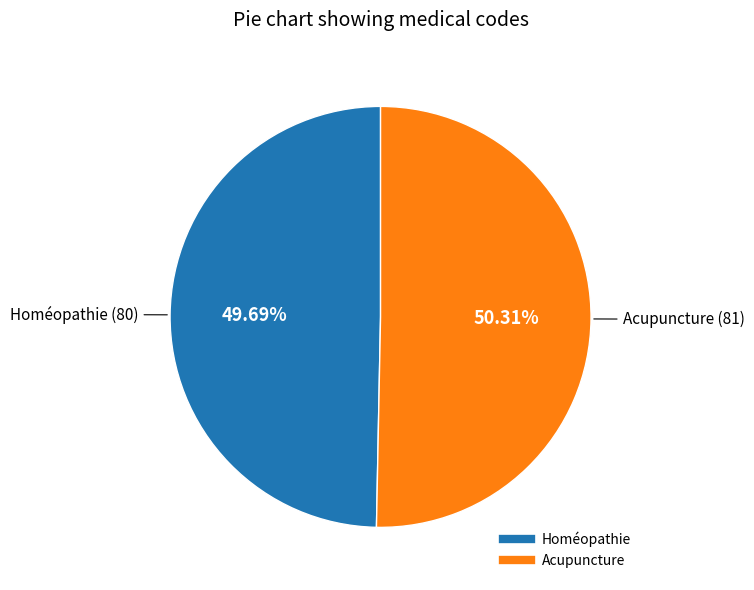

Which slice is the smallest?

Homéopathie